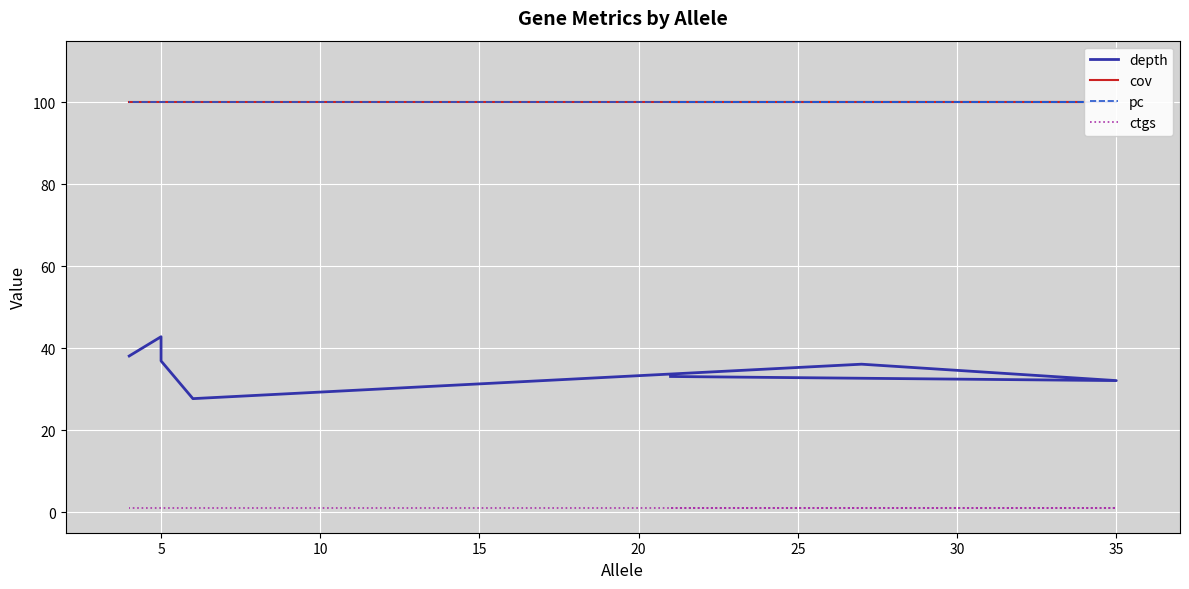

Rank the series at 10 from lowest to highest value.

ctgs, depth, cov, pc